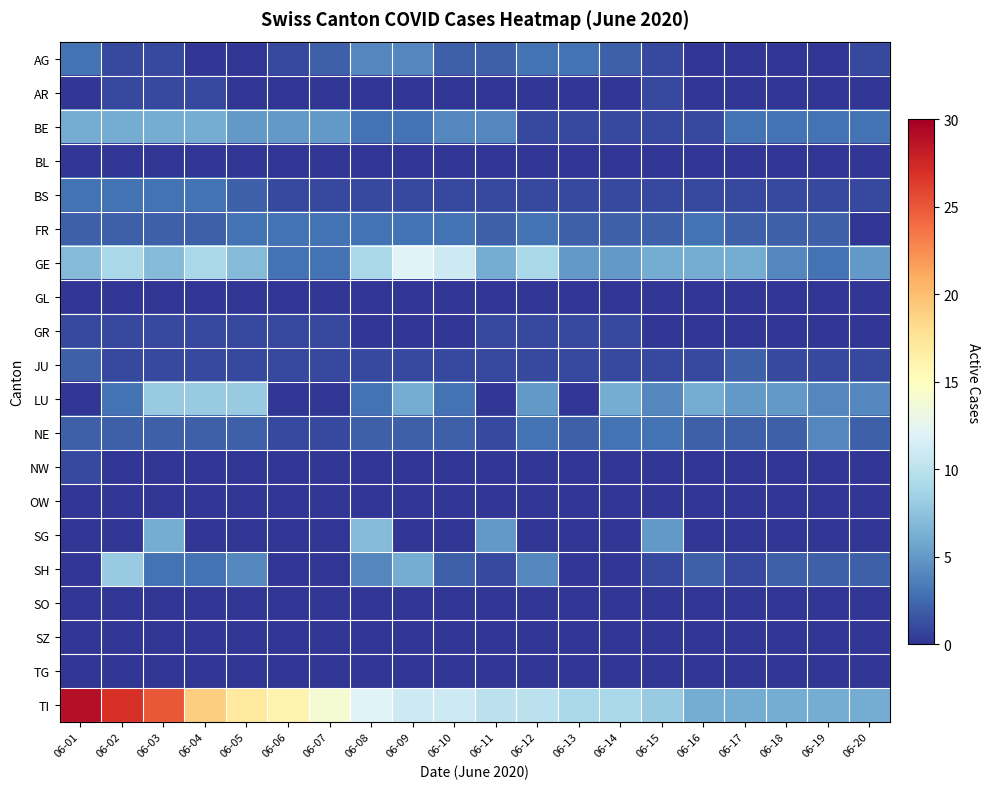

Which category has the lowest value across all series?

06-04